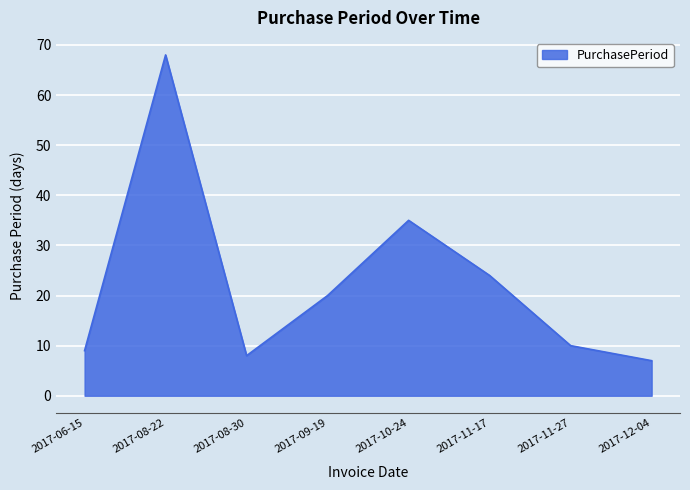

Count the number of data series in this chart.

1